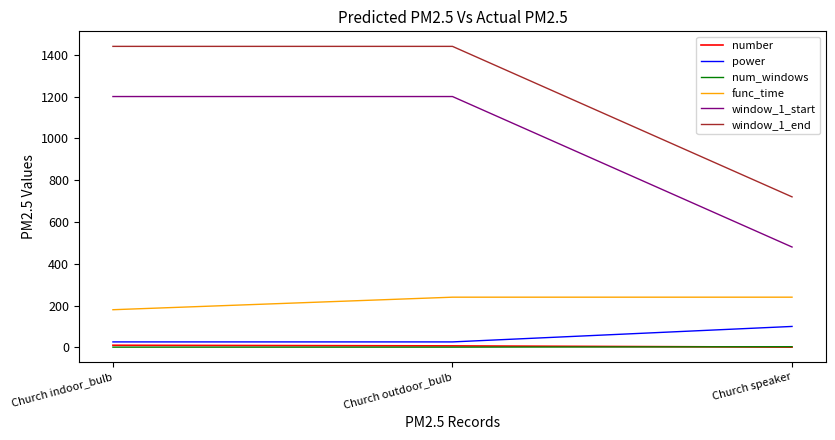

What is the sum of the window_1_start values at Church indoor_bulb and Church speaker?

1680